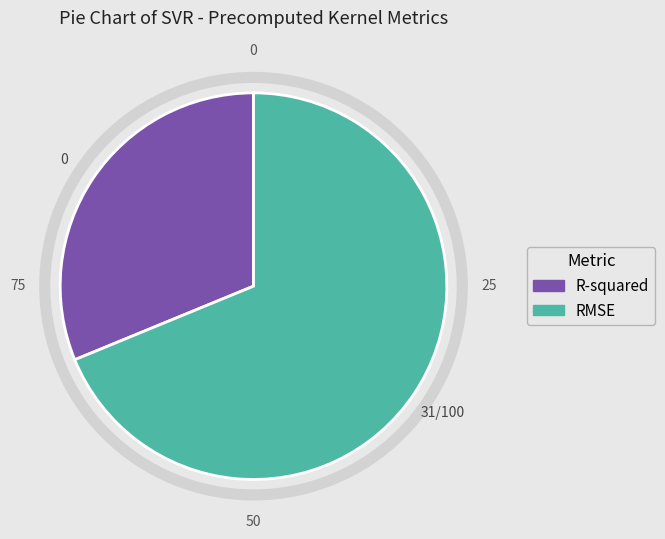

Does RMSE represent more than half of the total?

Yes